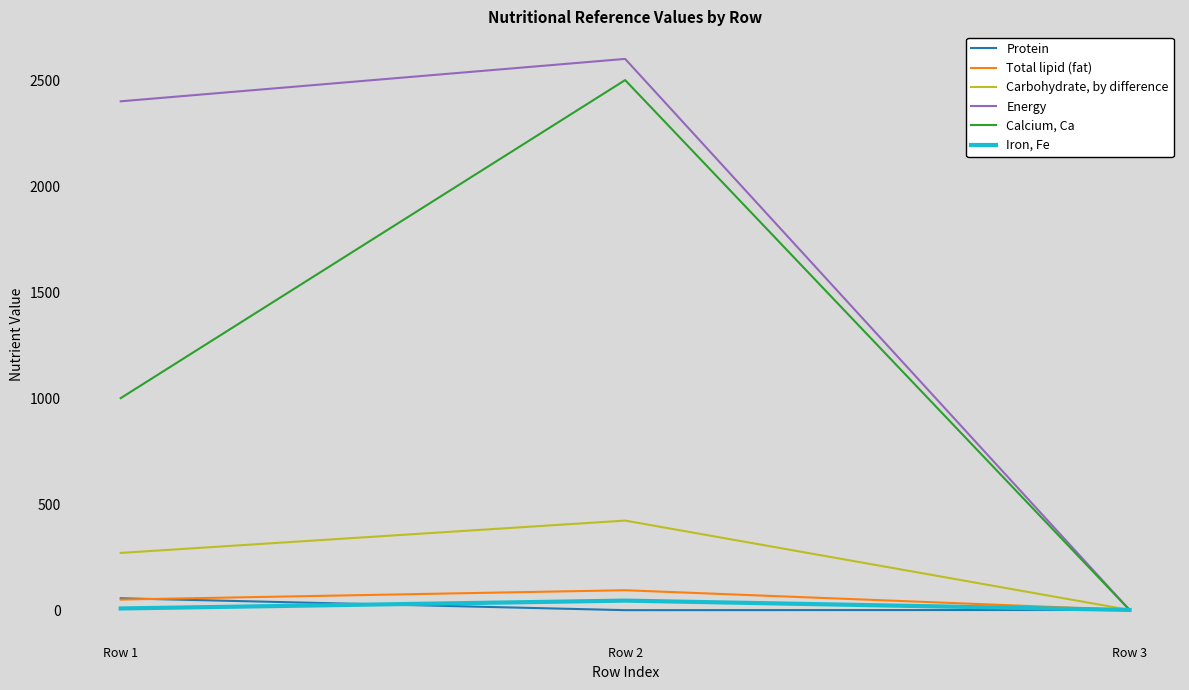

Which series has the largest range (max minus min)?

Energy